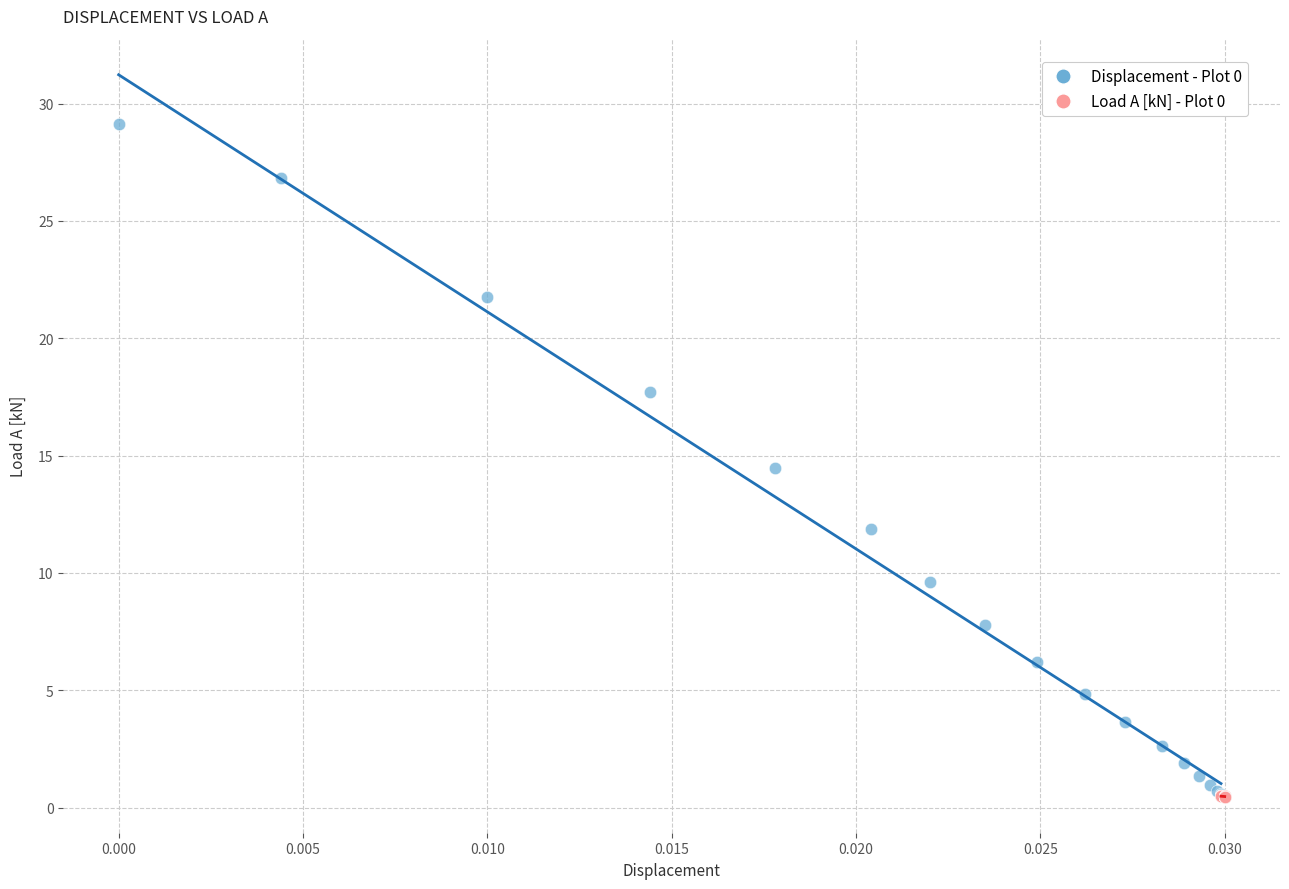

Which series has the widest spread of Y values?

Displacement - Plot 0